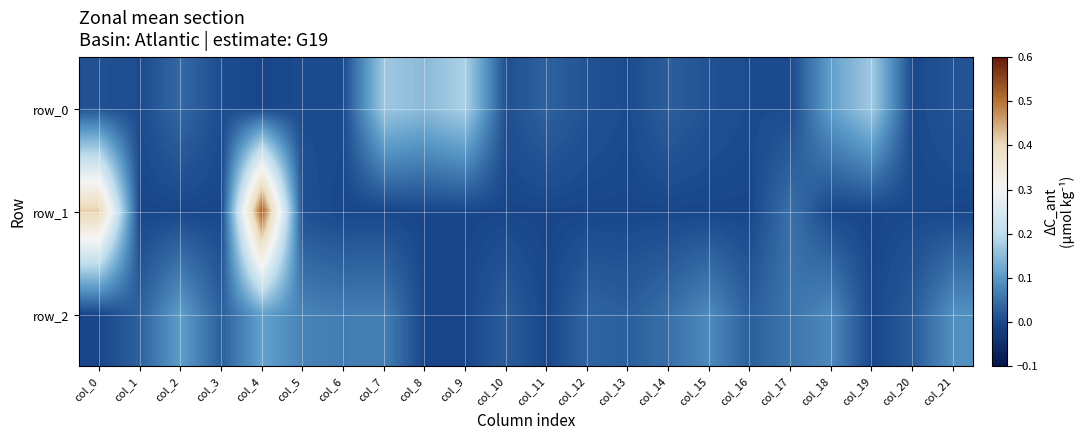

Which series has the largest total across all categories?

row_0